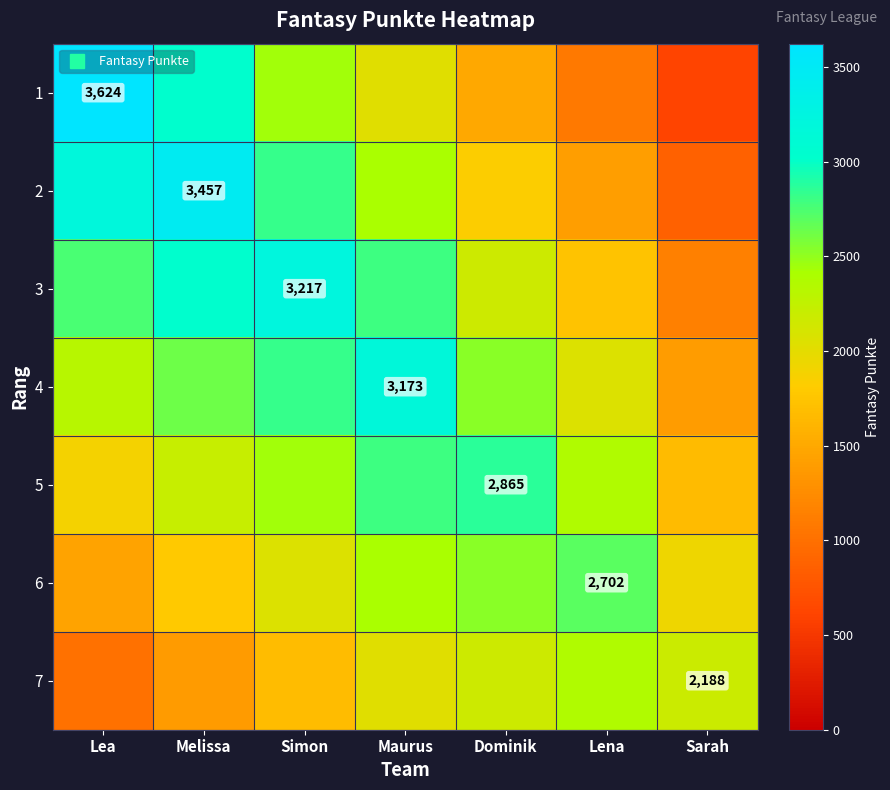

List the labels in order of 6 value, largest first.

Lena, Dominik, Maurus, Simon, Sarah, Melissa, Lea